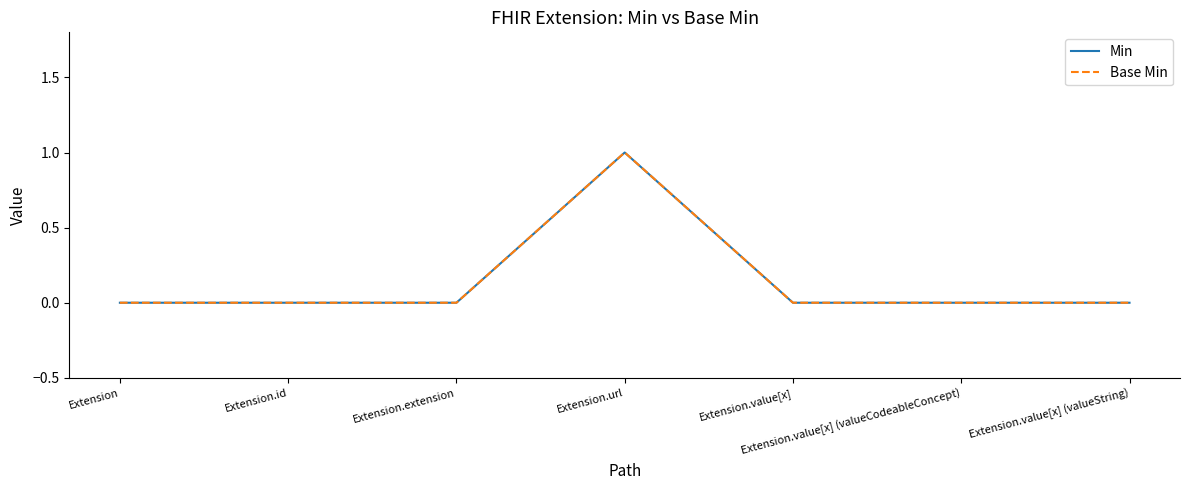

At which label is Base Min closest to 0?

Extension